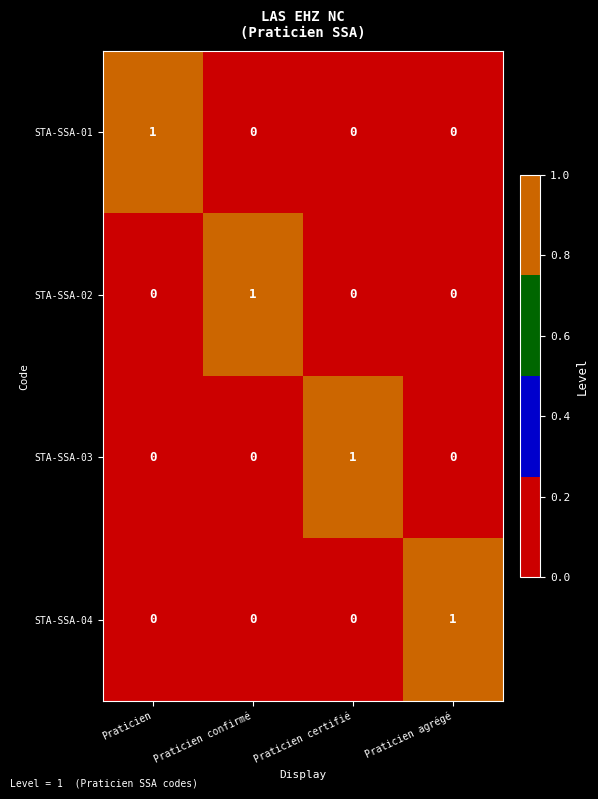

Reading left to right, transcribe all the data shown in this chart.

STA-SSA-01: 1	0	0	0
STA-SSA-02: 0	1	0	0
STA-SSA-03: 0	0	1	0
STA-SSA-04: 0	0	0	1